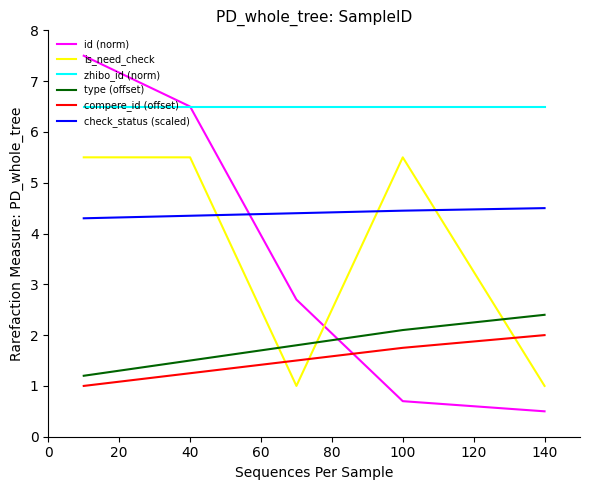

Which series has the widest spread of values?

id (norm)